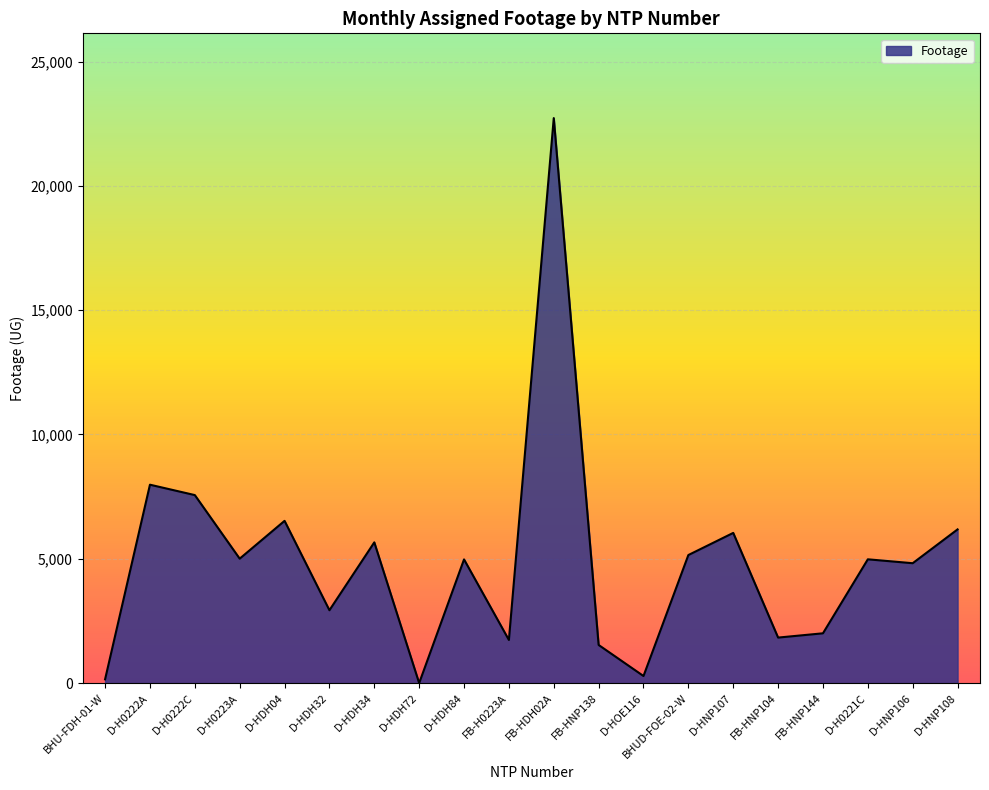

Is it true that the value at D-HDH32 is 2931?

True